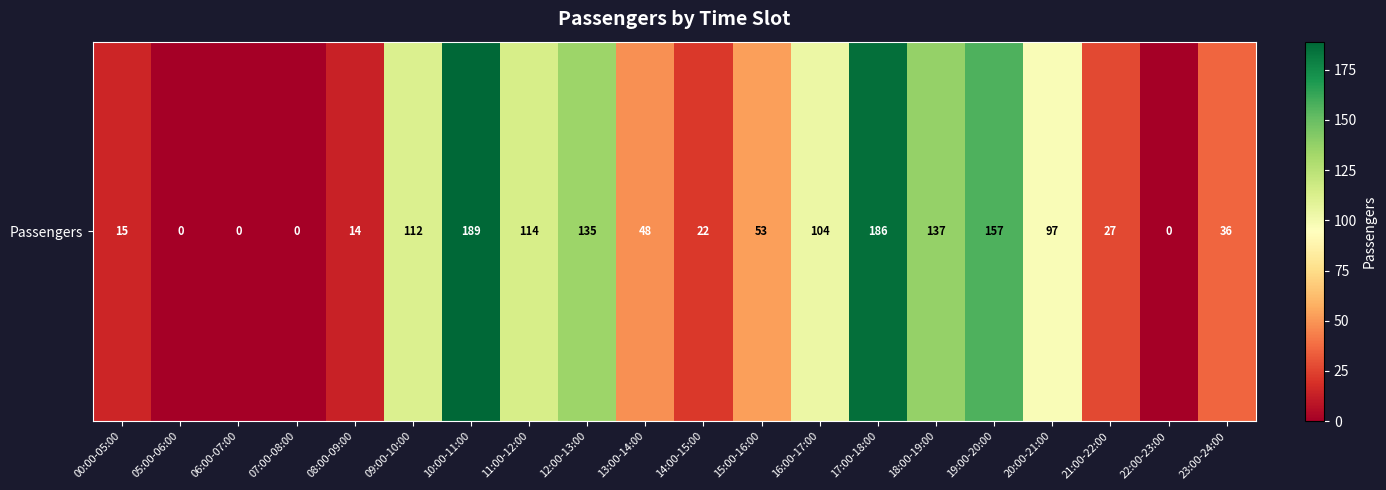

Reading right to left, transcribe all the data shown in this chart.

23:00-24:00=36	22:00-23:00=0	21:00-22:00=27	20:00-21:00=97	19:00-20:00=157	18:00-19:00=137	17:00-18:00=186	16:00-17:00=104	15:00-16:00=53	14:00-15:00=22	13:00-14:00=48	12:00-13:00=135	11:00-12:00=114	10:00-11:00=189	09:00-10:00=112	08:00-09:00=14	07:00-08:00=0	06:00-07:00=0	05:00-06:00=0	00:00-05:00=15